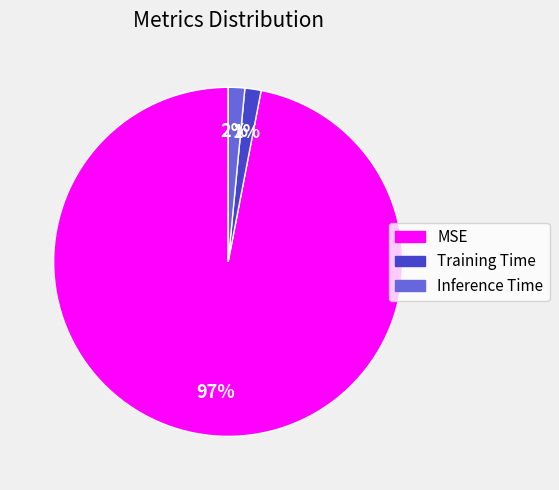

To the nearest percent, what is the difference between the Inference Time and MSE slice percentages?

95%